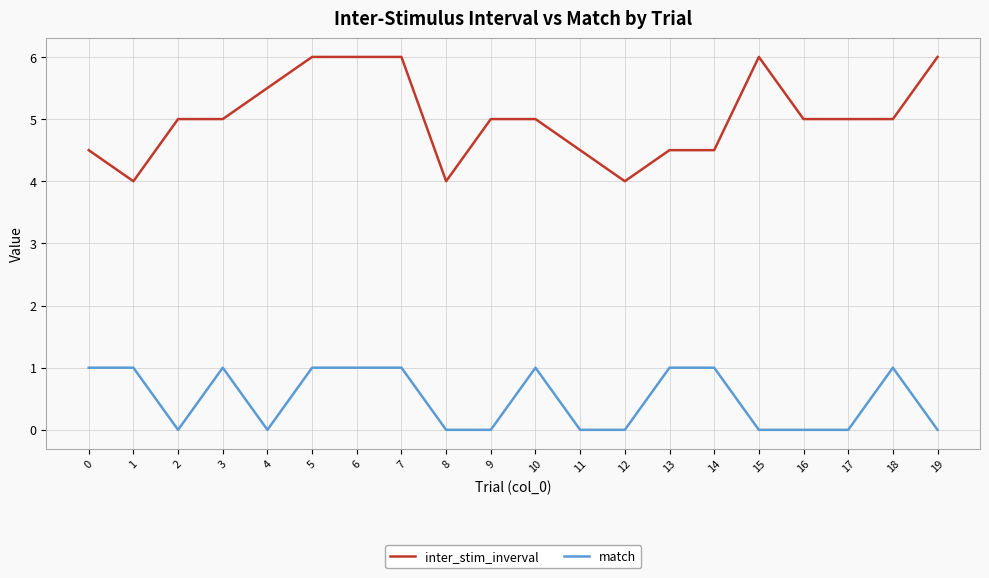

Is the value of inter_stim_inverval at 9 greater than the value of match at 6?

Yes